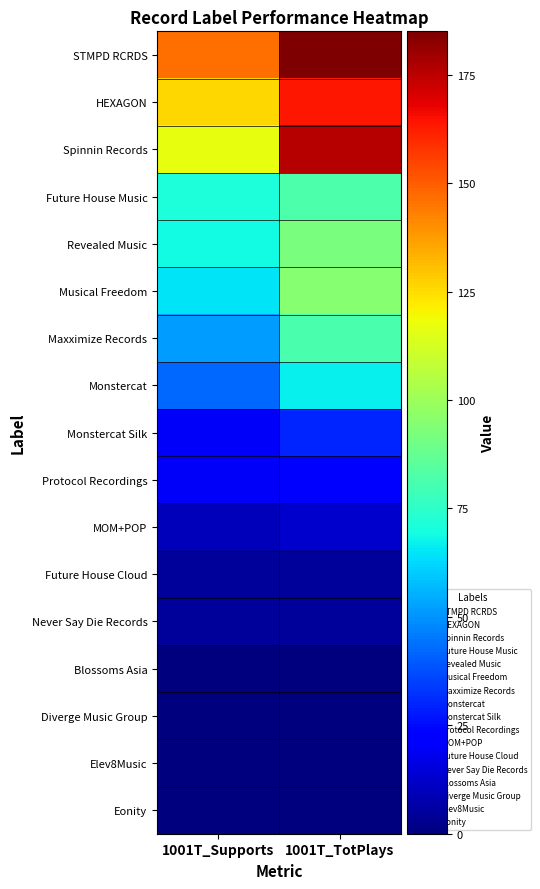

Rank the series at 1001T_Supports from highest to lowest value.

STMPD RCRDS, HEXAGON, Spinnin Records, Future House Music, Revealed Music, Musical Freedom, Maxximize Records, Monstercat, Monstercat Silk, Protocol Recordings, MOM+POP, Future House Cloud, Never Say Die Records, Blossoms Asia, Diverge Music Group, Elev8Music, Eonity